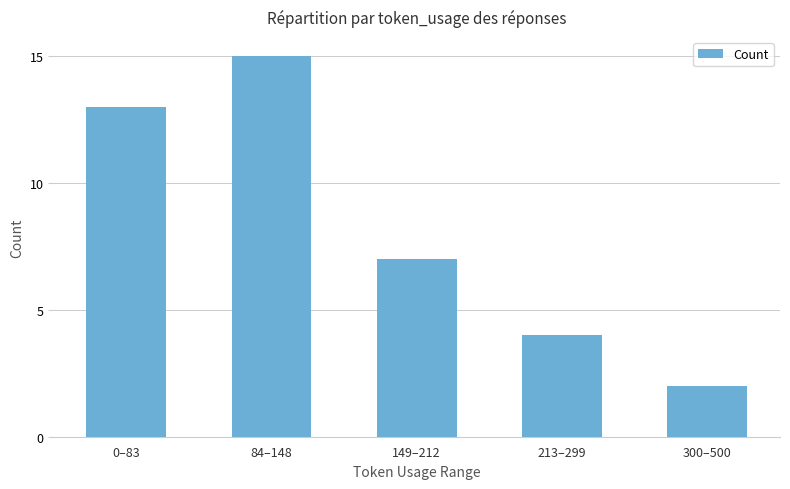

At which label is the value closest to 8?

149–212